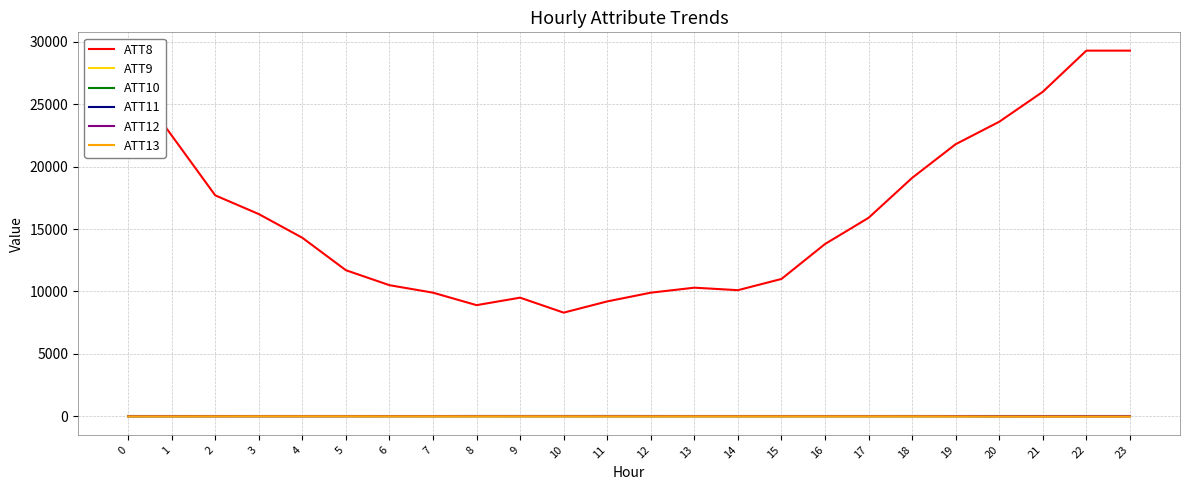

Which series has the widest spread of values?

ATT8